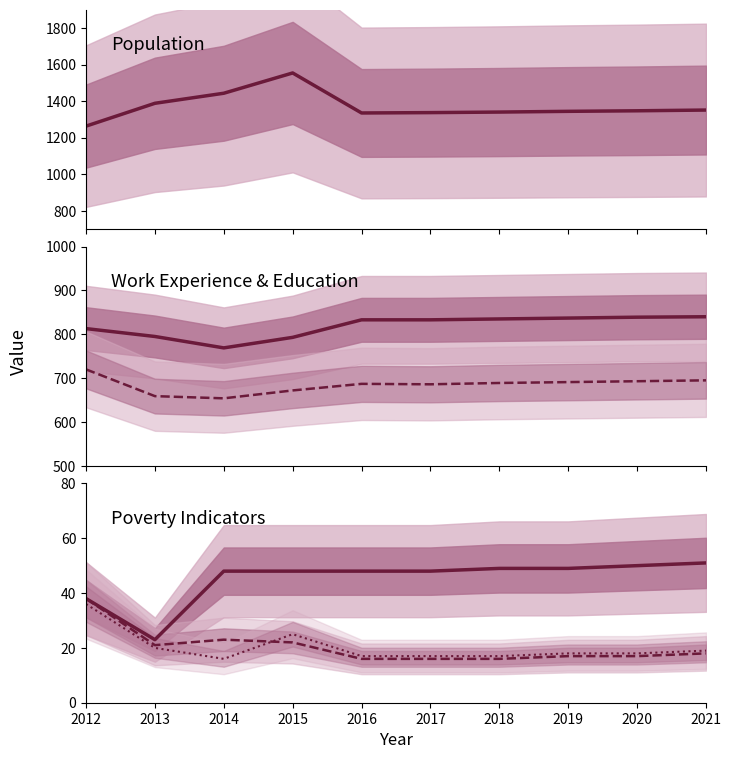

True or false: Work_Experience and Education cross at least once.

False